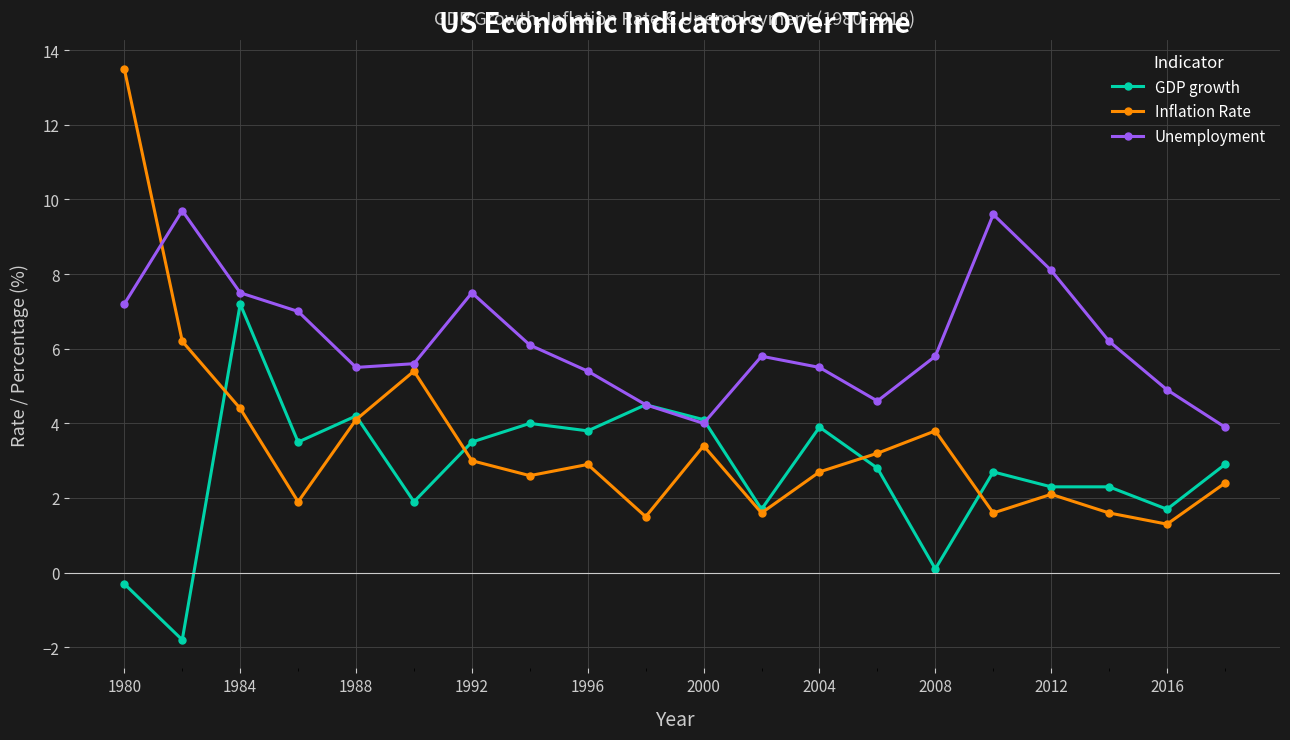

True or false: Unemployment and Inflation Rate cross at least once.

True